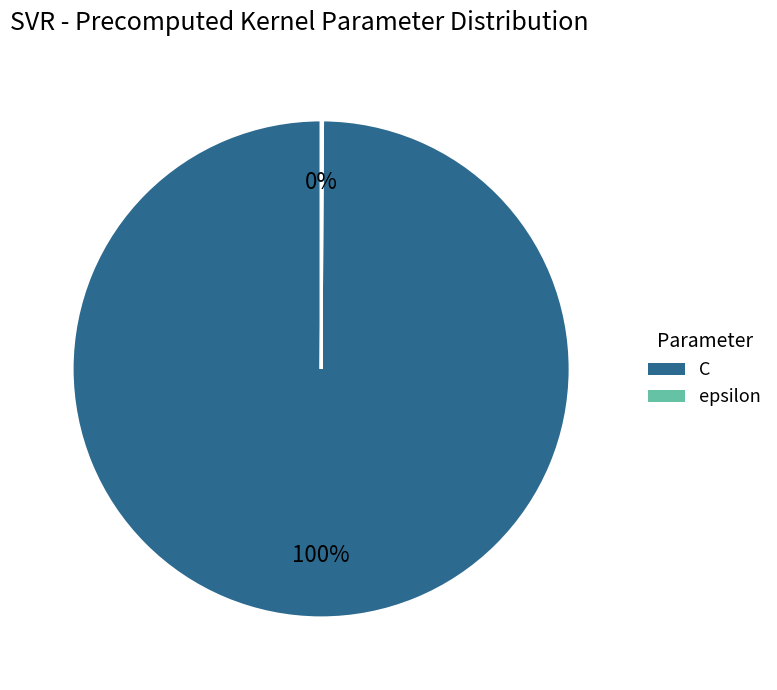

To the nearest percent, what portion does C represent?

100%